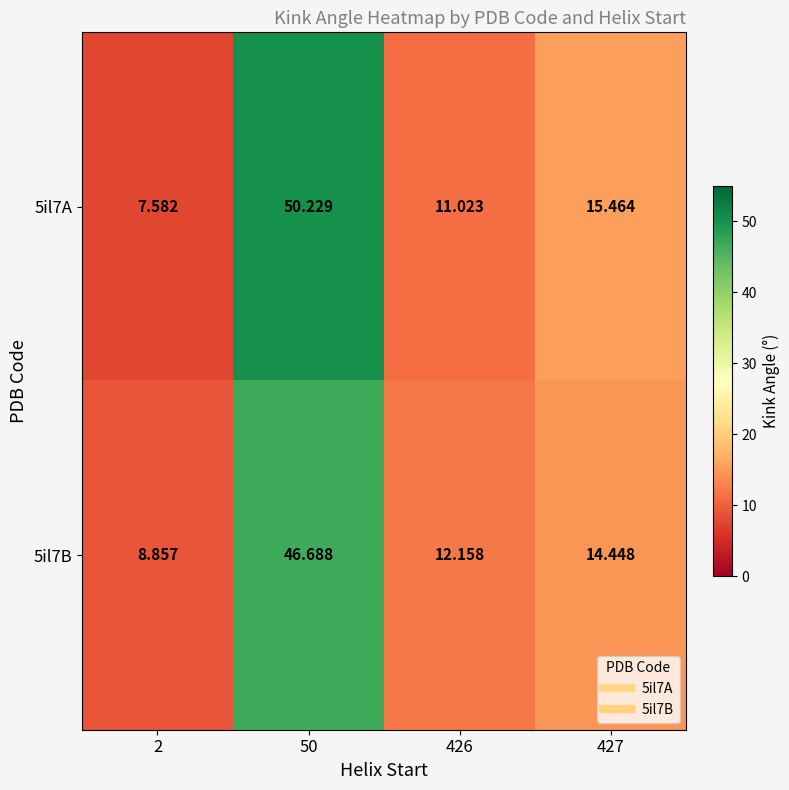

Is the value of 5il7A at 426 greater than the value of 5il7B at 426?

No